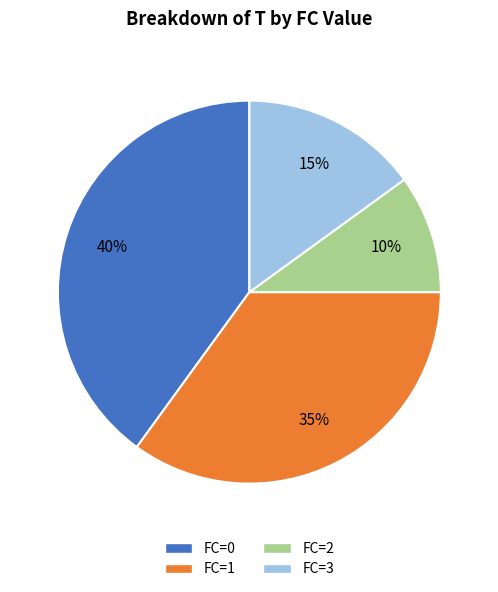

To the nearest percent, what is the difference between the largest and smallest slice percentages?

30%